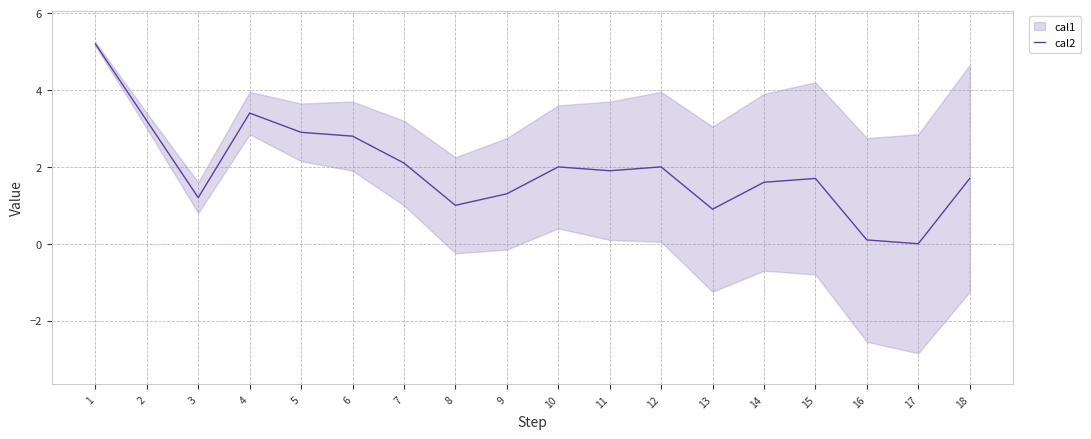

What value does the data have at 2?

3.2